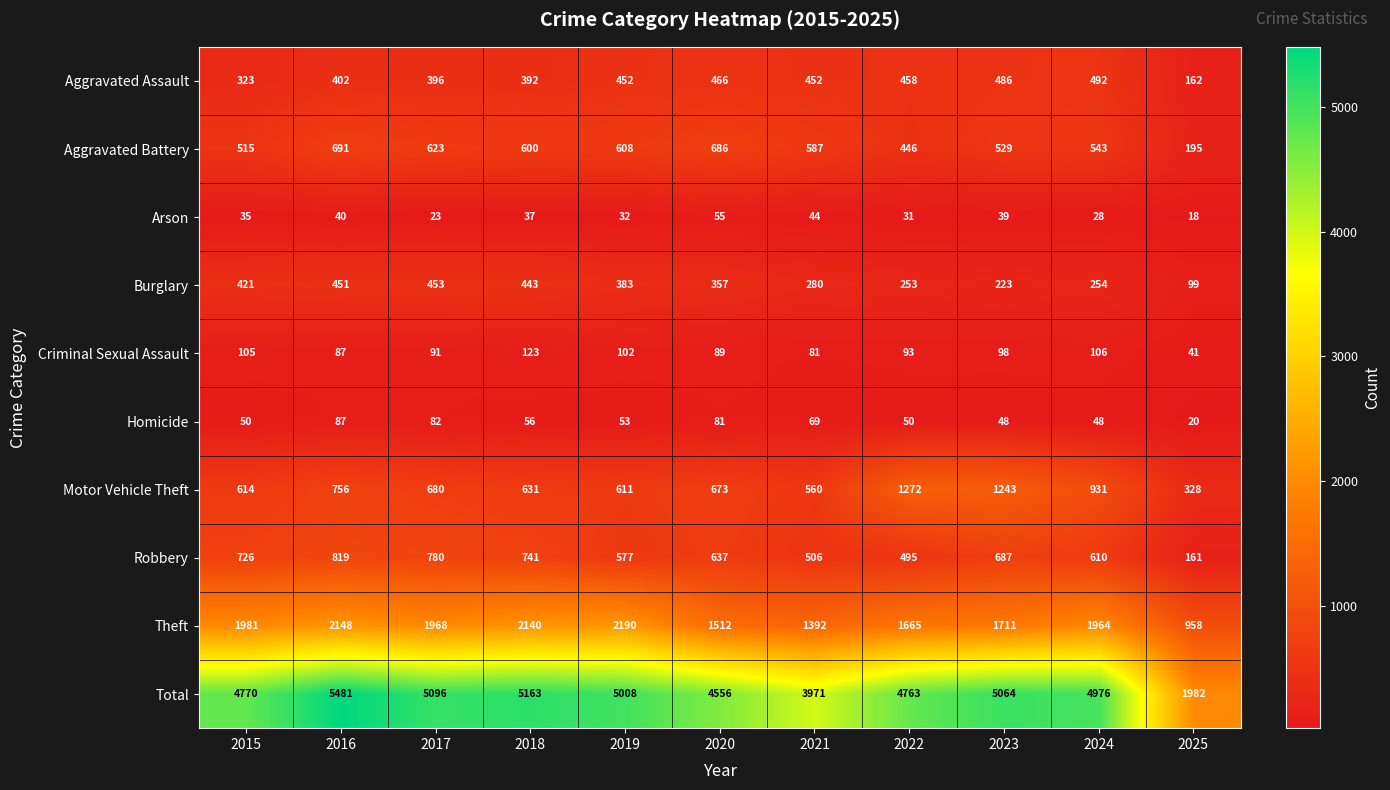

Is it true that Criminal Sexual Assault equals 54 at 2025?

False